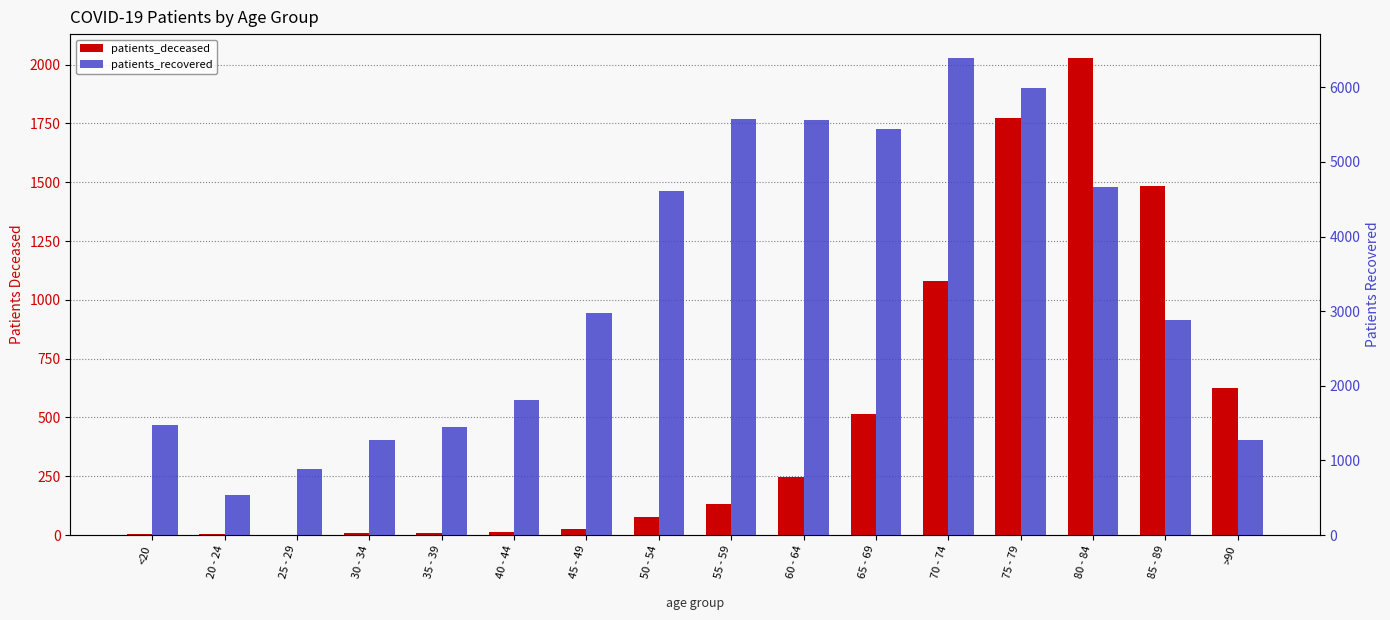

List the series in order of their peak value, lowest first.

patients_deceased, patients_recovered